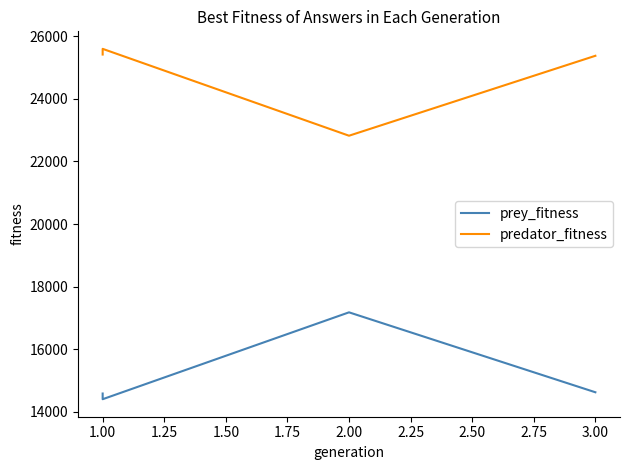

How many data points in predator_fitness are less than 25420?

2